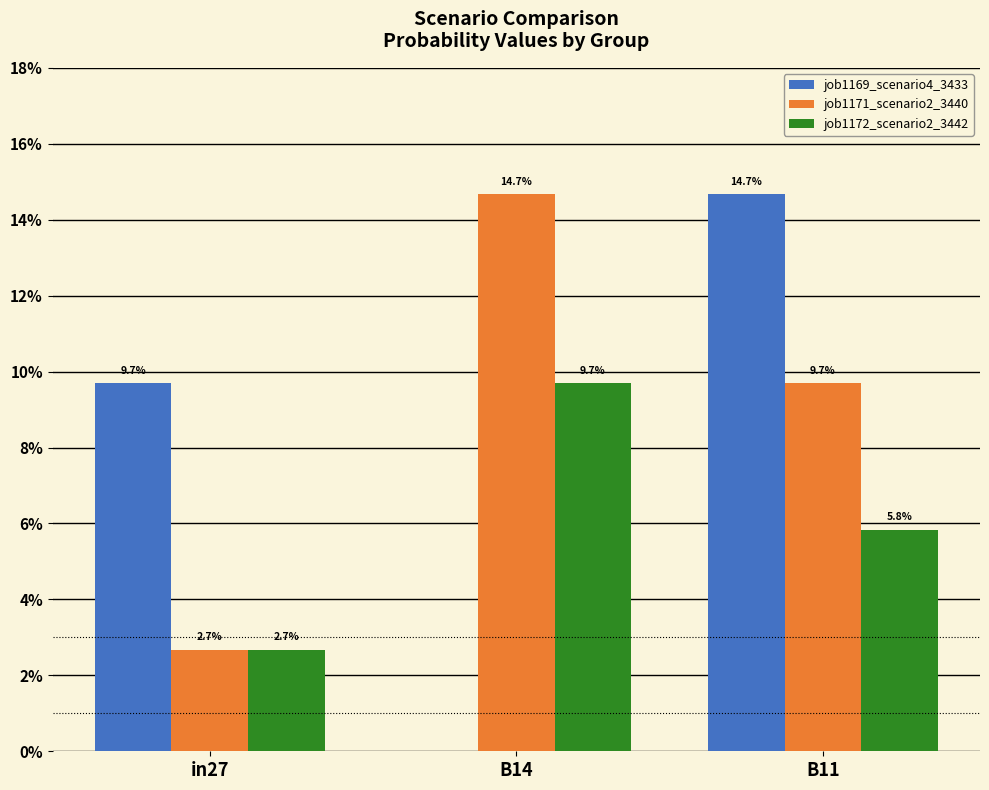

What are all the series names shown in the legend?

job1169_scenario4_3433, job1171_scenario2_3440, job1172_scenario2_3442